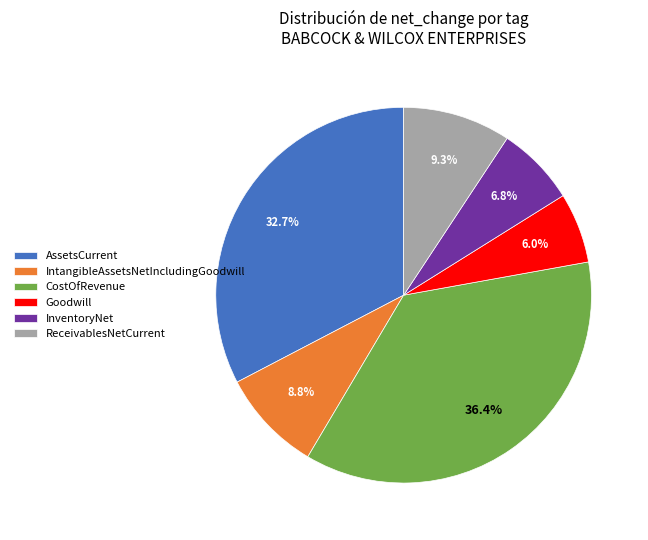

Is there any slice that represents more than half of the pie?

No